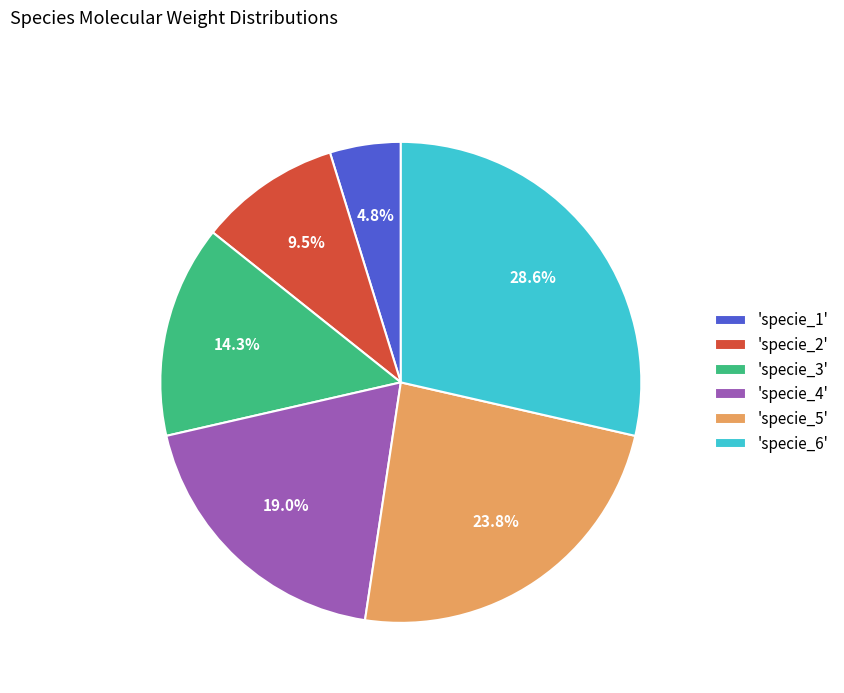

Rank the categories by value from lowest to highest.

'specie_1', 'specie_2', 'specie_3', 'specie_4', 'specie_5', 'specie_6'